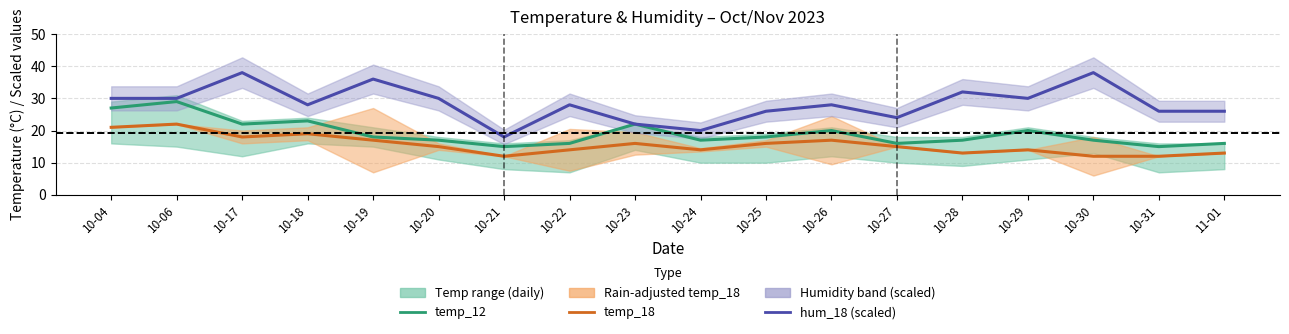

What is the difference between the maximum and minimum values in the temp_12 (mid) series?

14